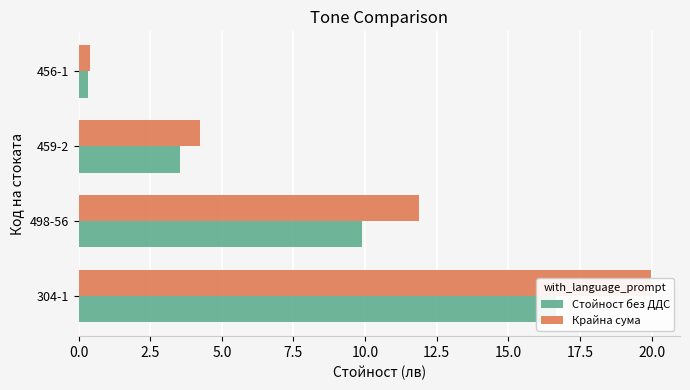

At how many categories does at least one series exceed 4?

3